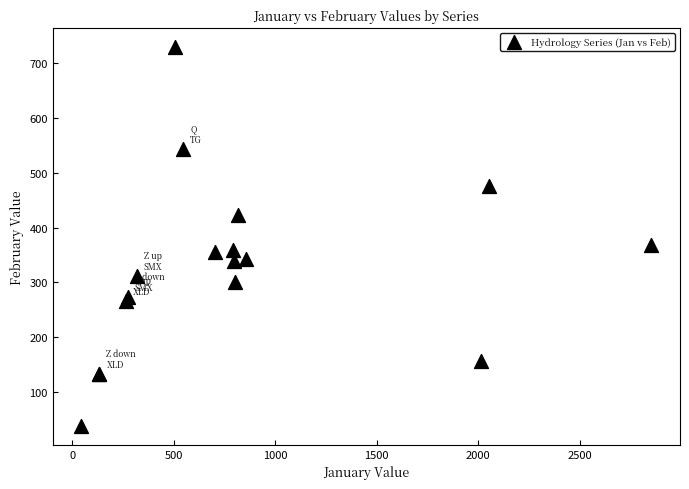

What Y value in the scatter plot is closest to 383?

367.9